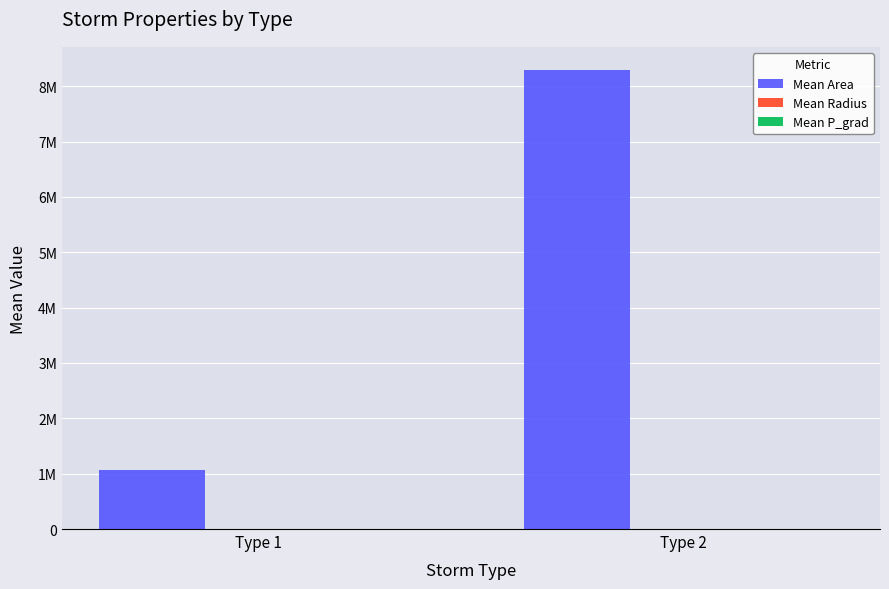

At Type 1, list the series in order from smallest to largest.

Mean P_grad, Mean Radius, Mean Area